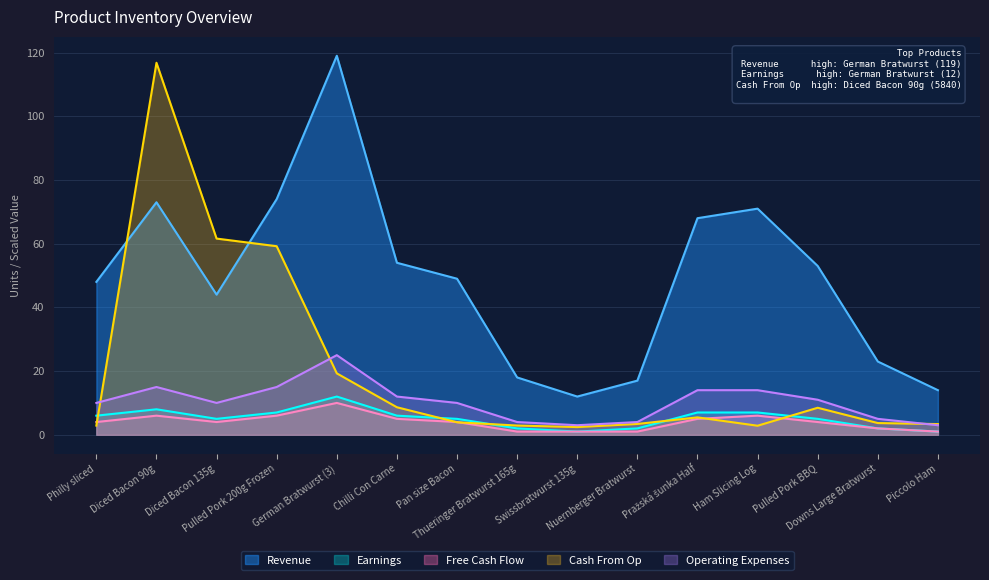

At how many categories does at least one series exceed 116?

2